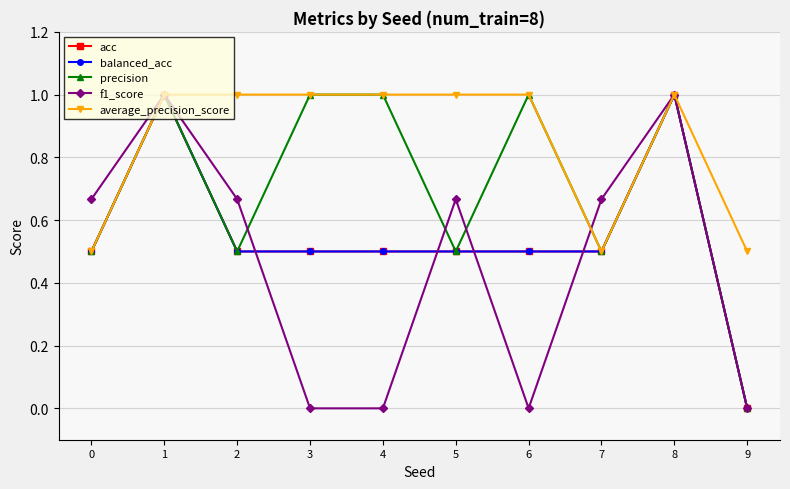

Is this an area chart (filled region under the line)?

No